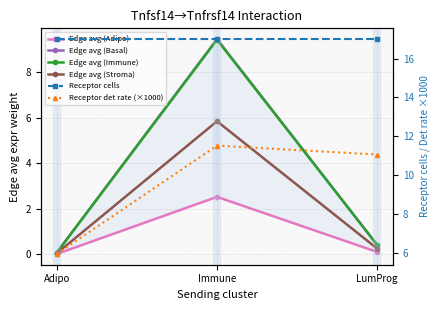

True or false: Edge avg (Basal) has a value of 0.3 at LumProg.

False